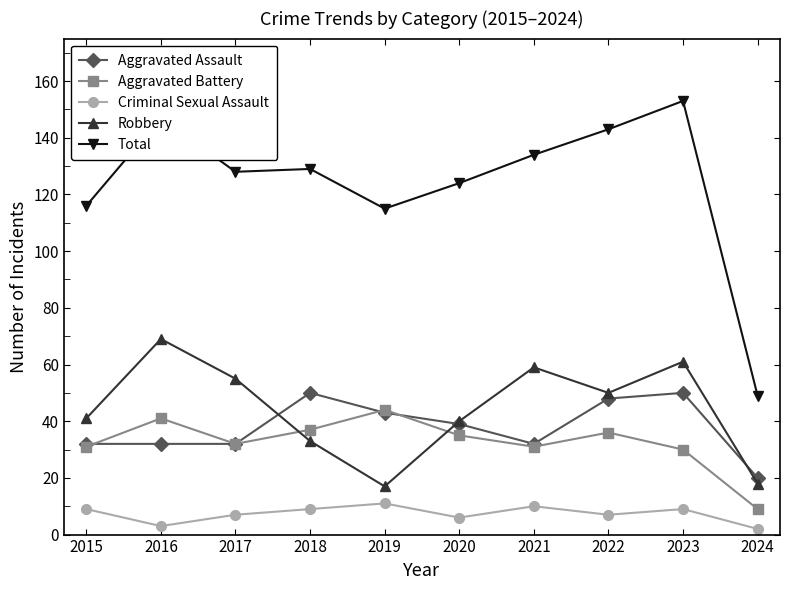

What is the lowest value of the Aggravated Battery series?

9